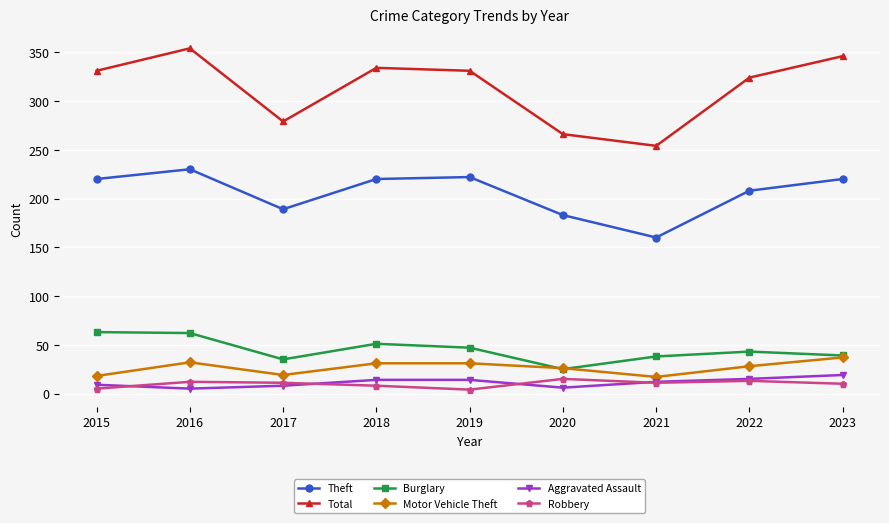

Which label corresponds to the largest value in the chart?

2016